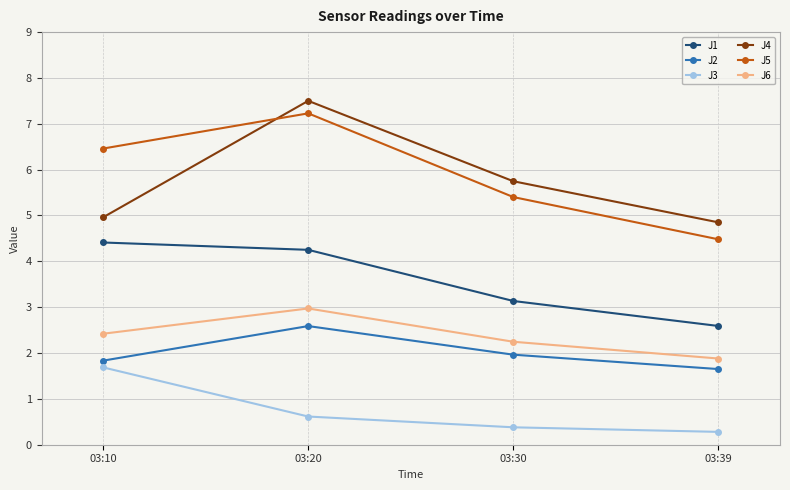

Is this an area chart (filled region under the line)?

No